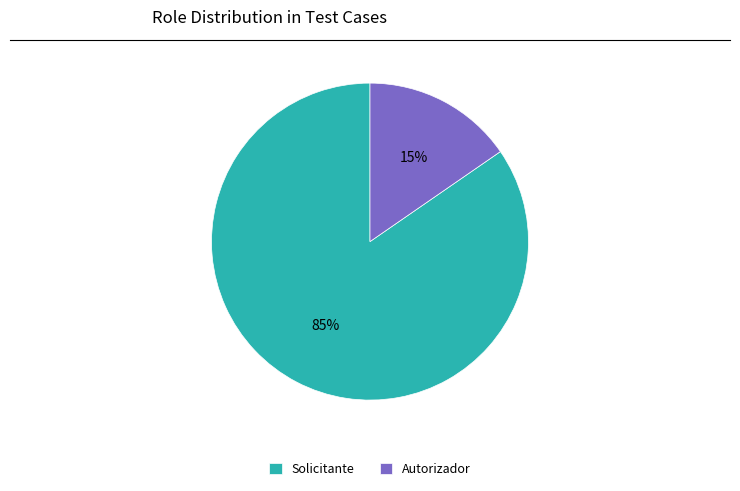

How many segments does this pie chart have?

2